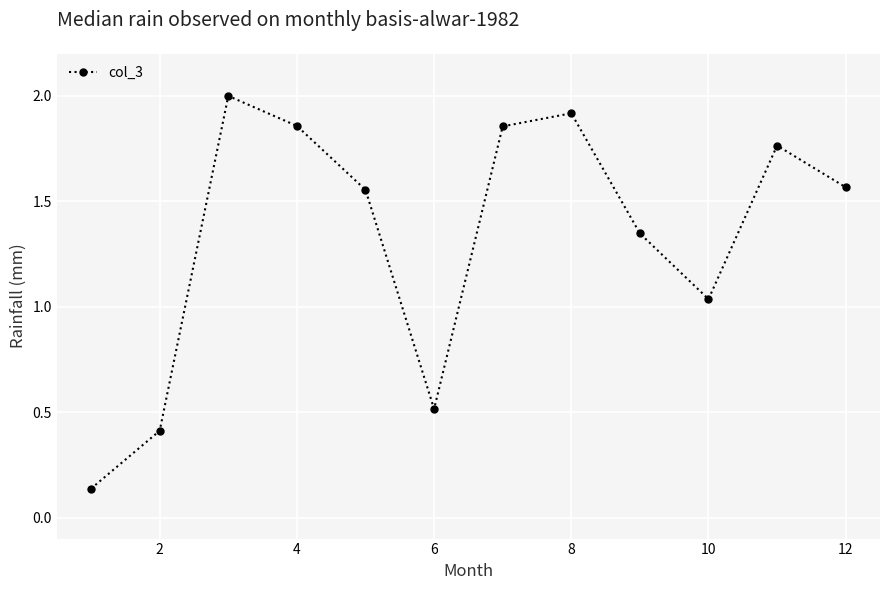

What is the maximum value shown in the chart?

2.0